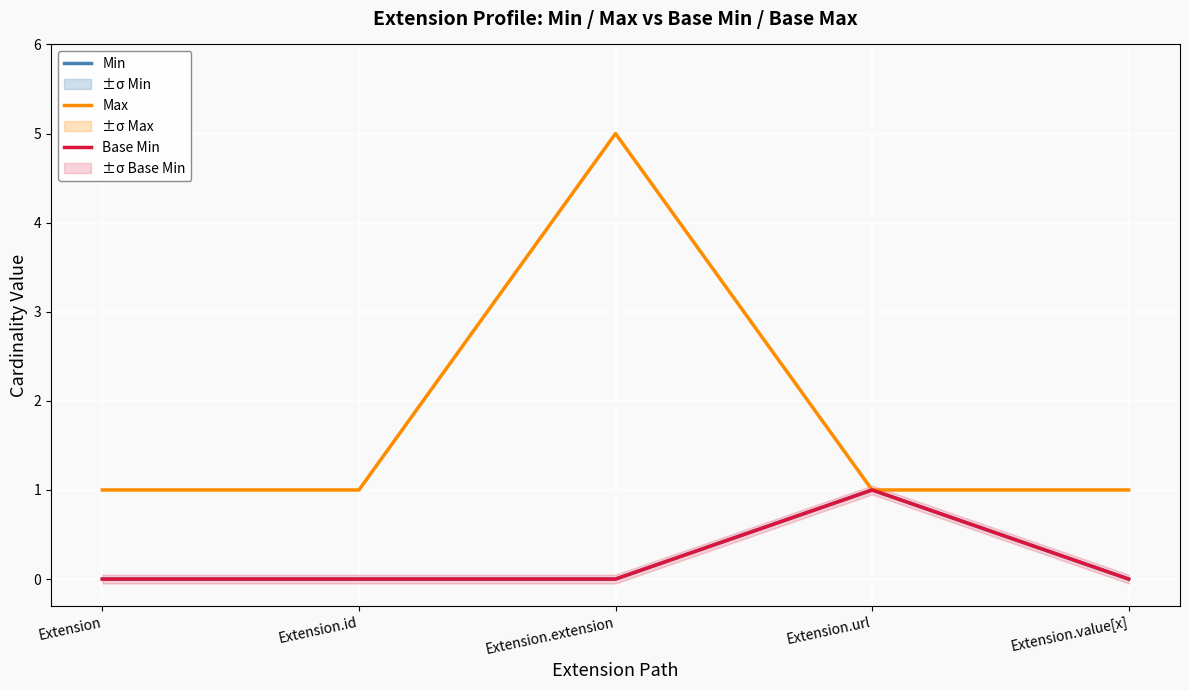

True or false: Max and Base Min cross at least once.

False